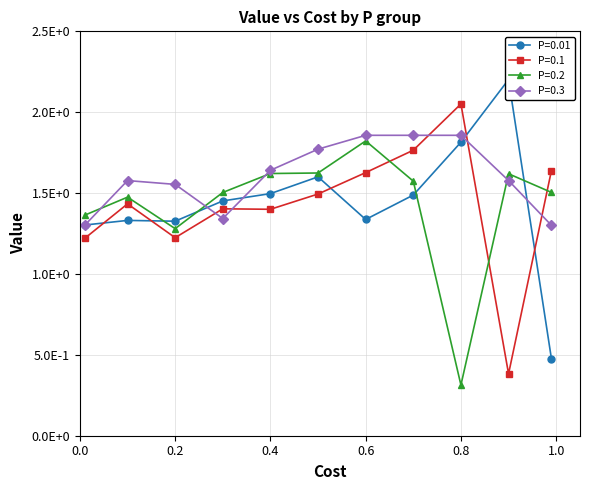

What is the maximum value shown in the chart?

2.2